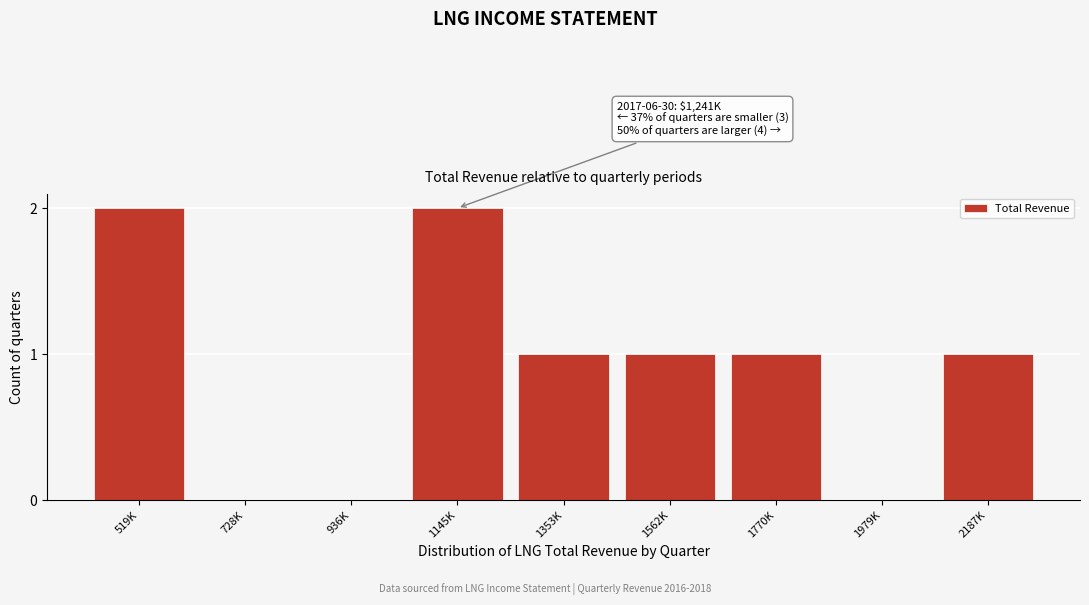

Reading right to left, what are all the values shown in this chart?

2187K=1	1979K=0	1770K=1	1562K=1	1353K=1	1145K=2	936K=0	728K=0	519K=2